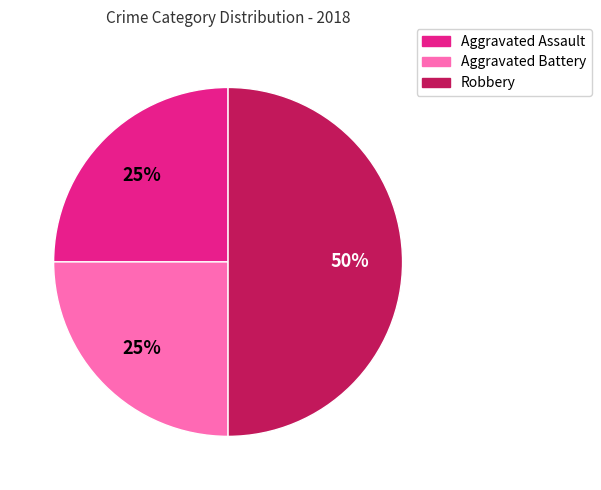

Which category has the biggest portion of the pie?

Robbery